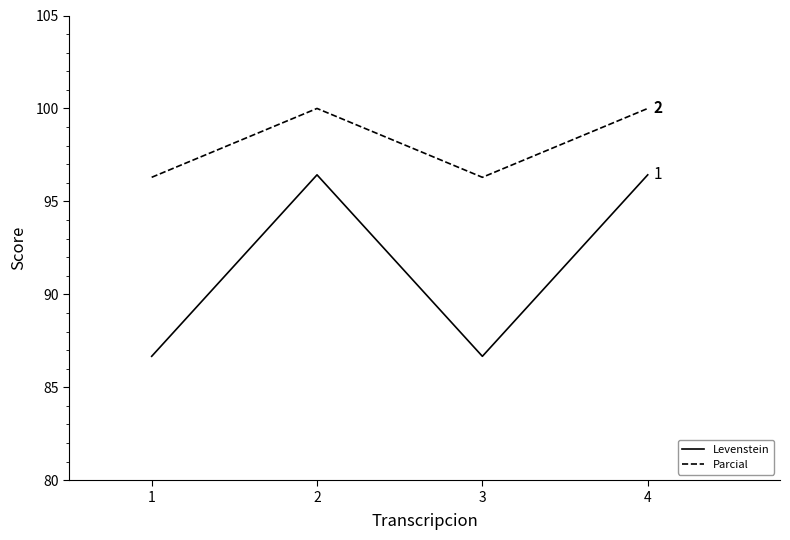

Rank the series by their maximum value, from highest to lowest.

Parcial, Levenstein